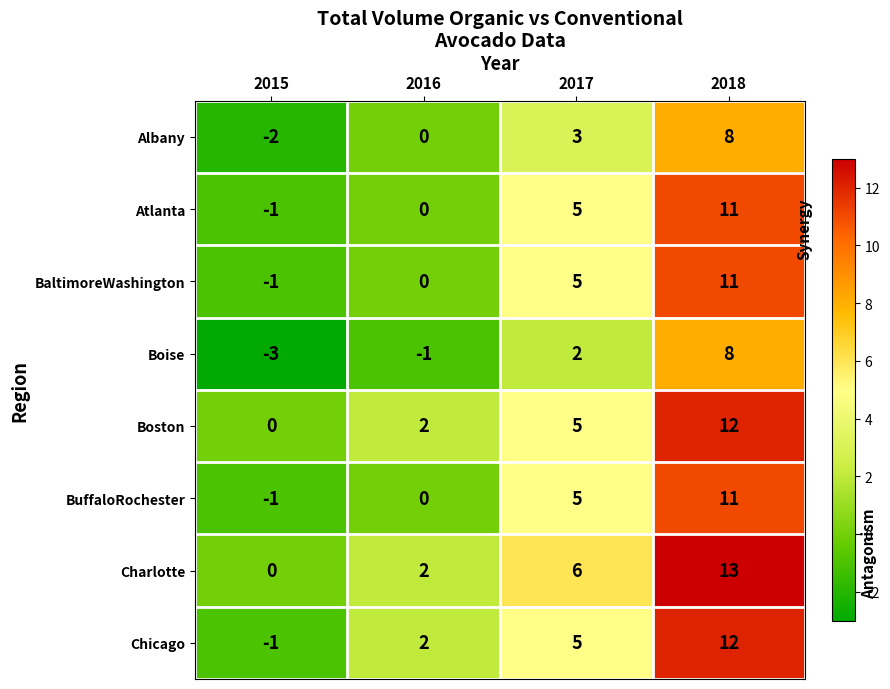

At which category is the sum across all series the highest?

2018